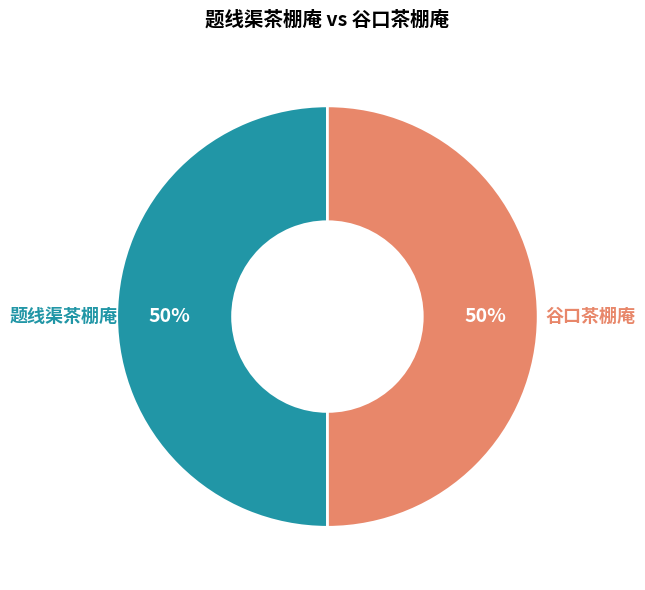

Combined, do 题线渠茶棚庵 and 谷口茶棚庵 account for over 50%?

Yes